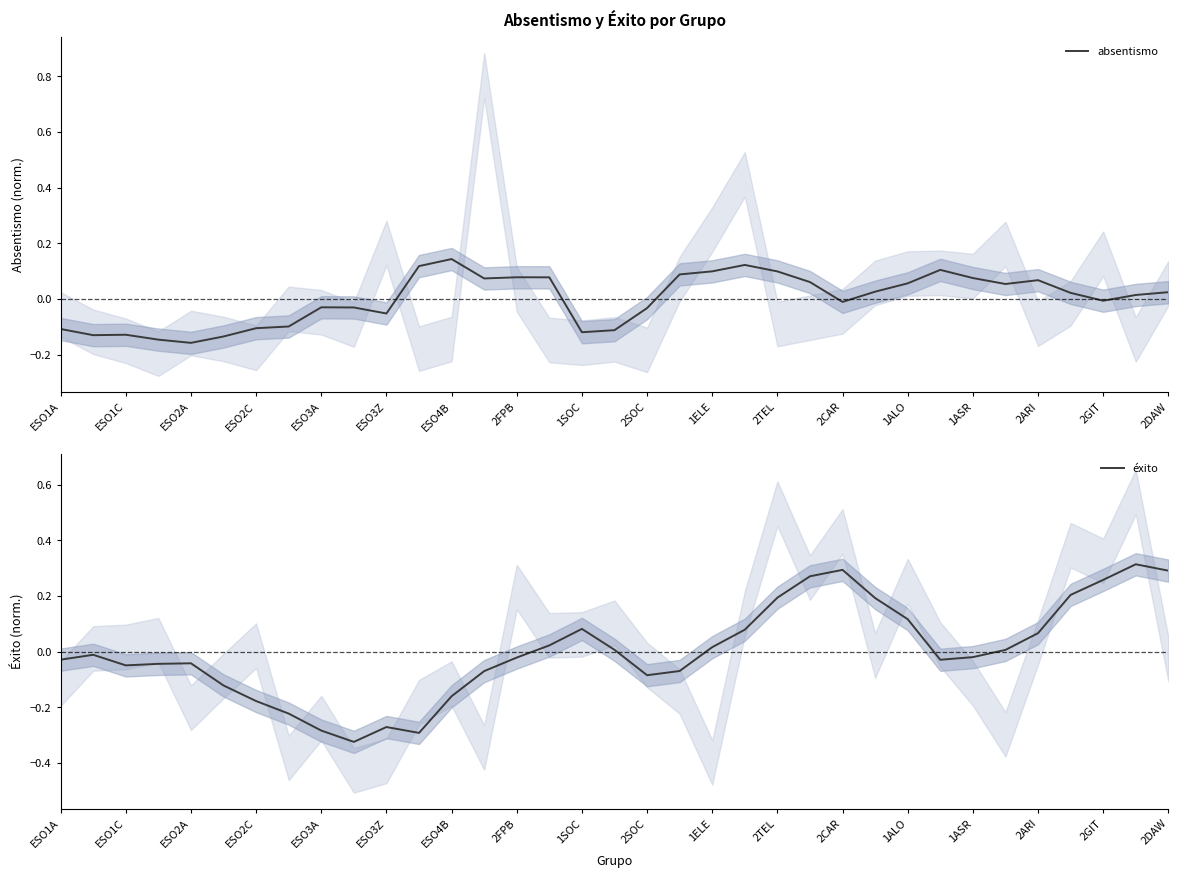

Which series has the largest total across all categories?

éxito